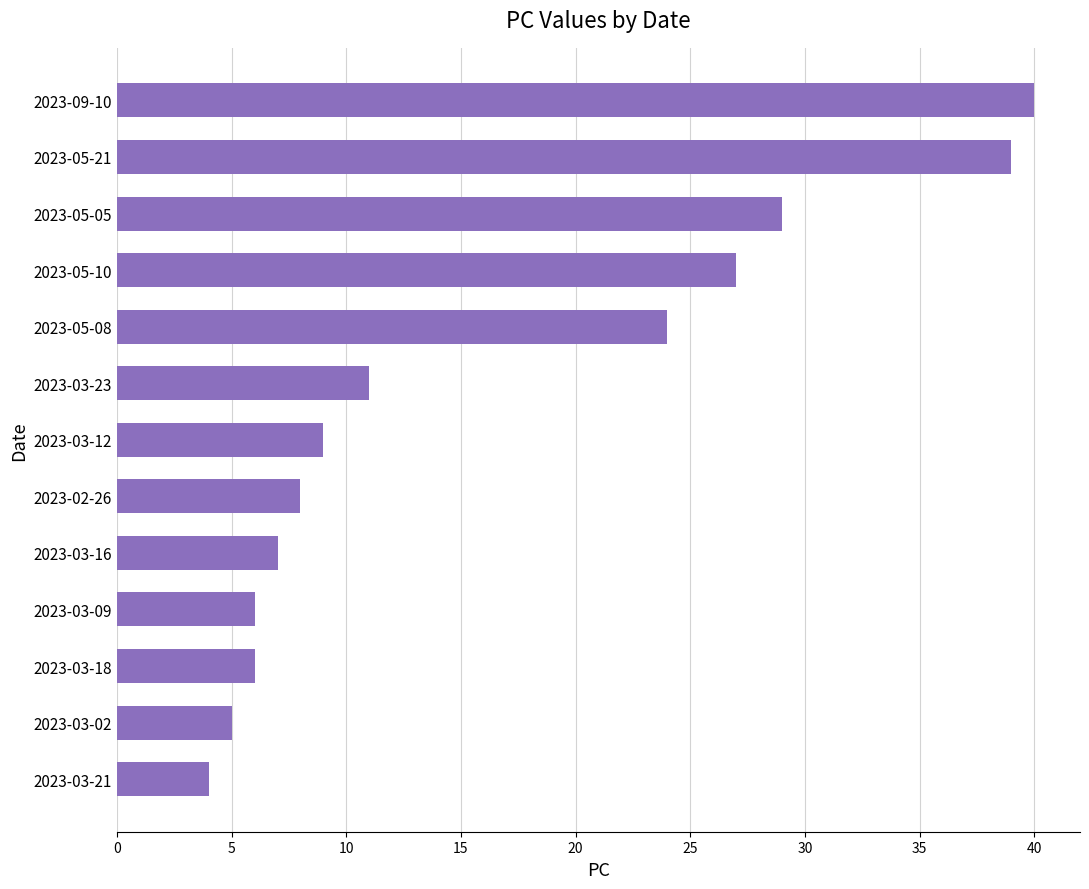

Between 2023-03-18 and 2023-05-21, which is larger?

2023-05-21